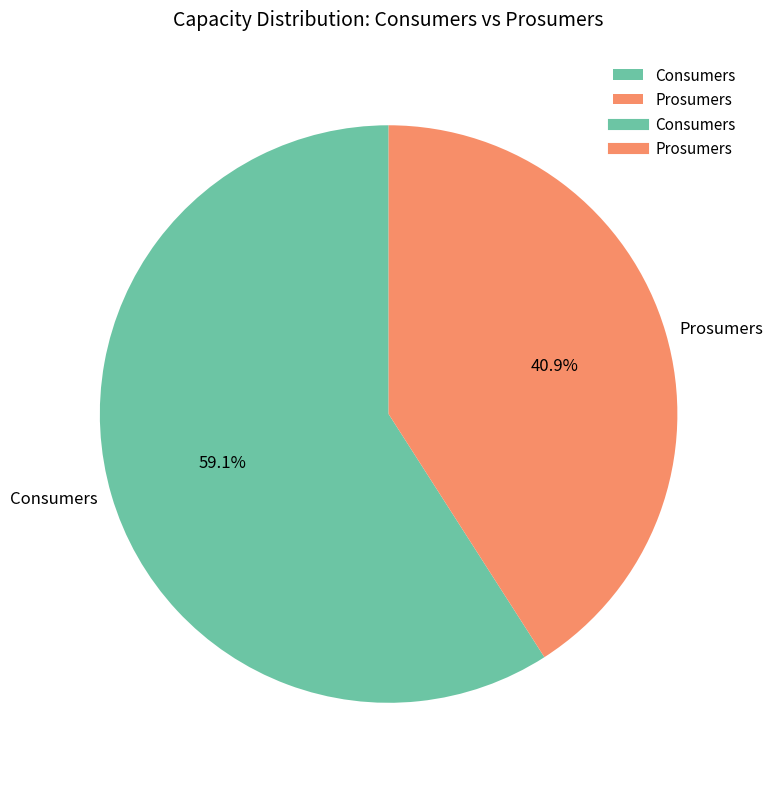

Is there any slice that represents more than half of the pie?

Yes